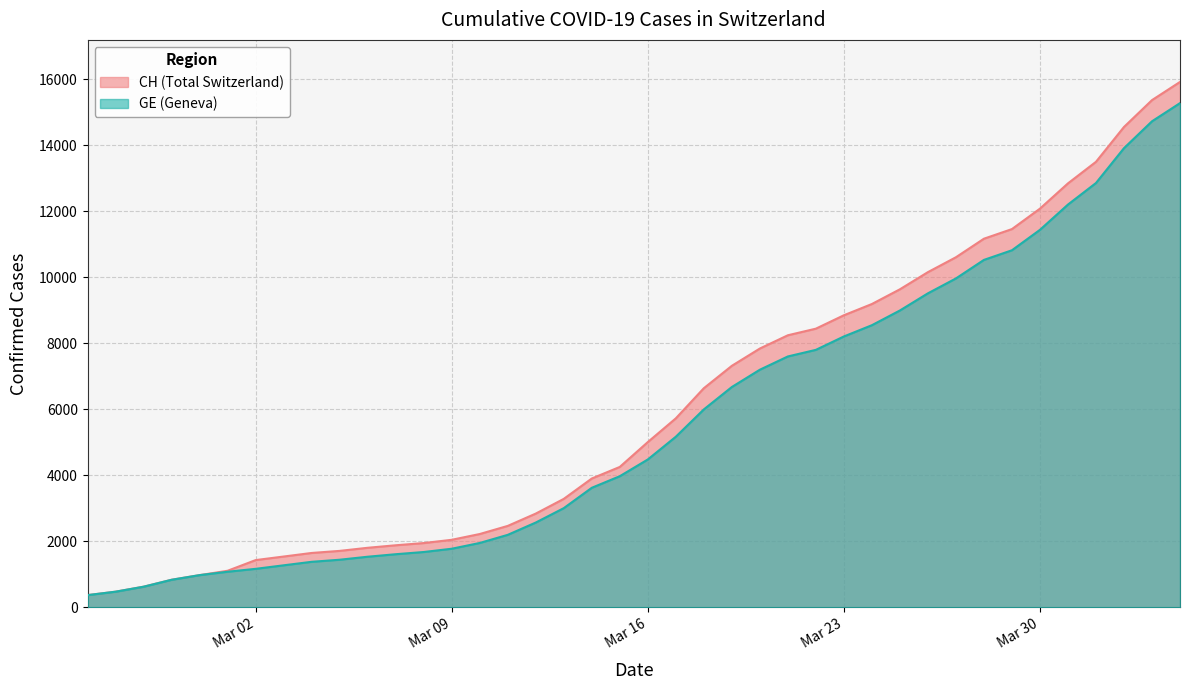

Which series has the widest spread of values?

CH (Total Switzerland)